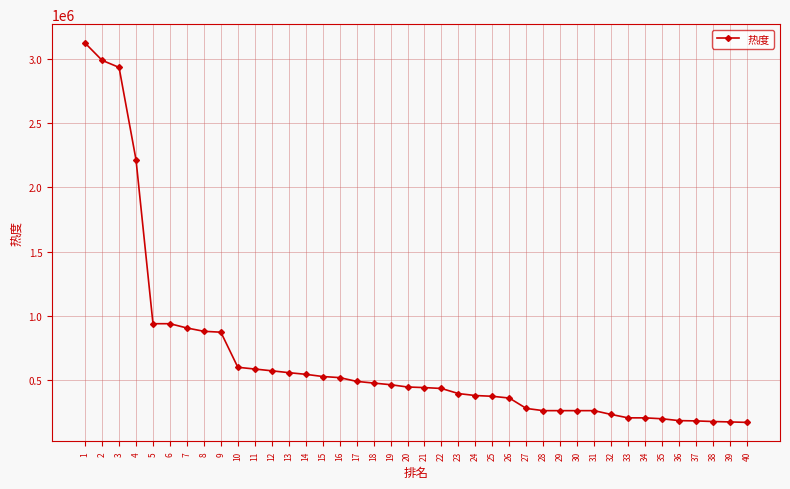

What is the value of the 11th point from the left?

585029